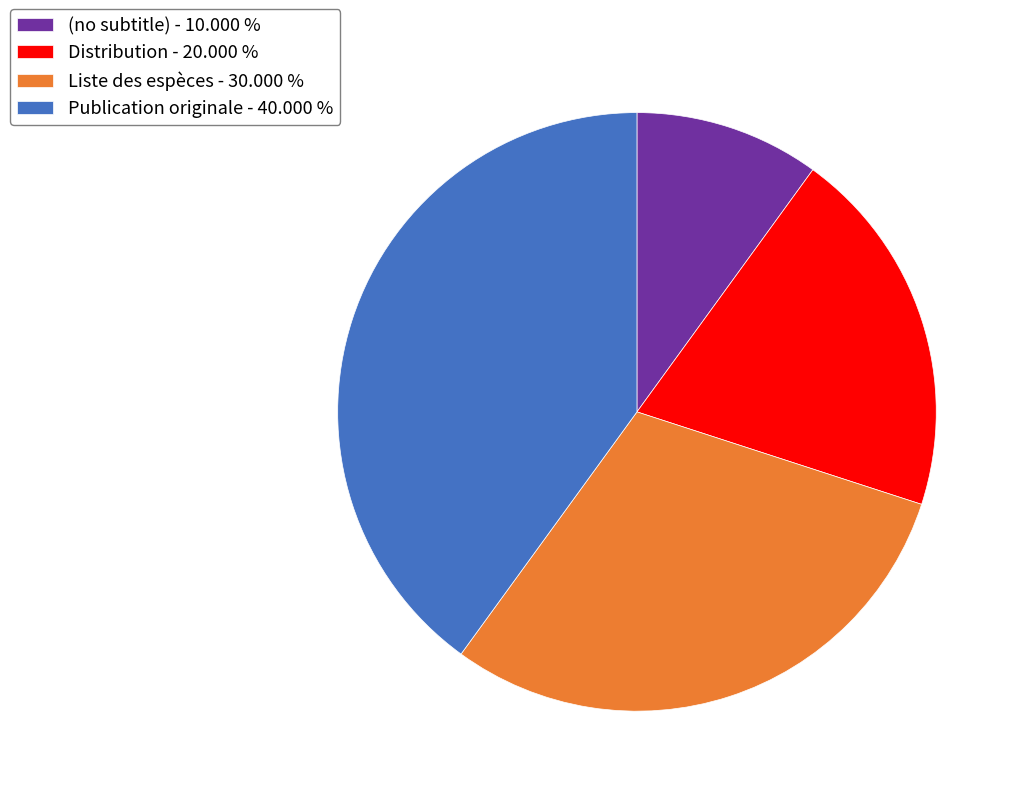

Does Distribution - 20.000 % represent more than half of the total?

No